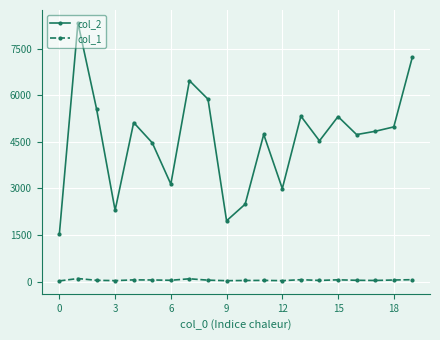

What is the greatest value displayed?

8326